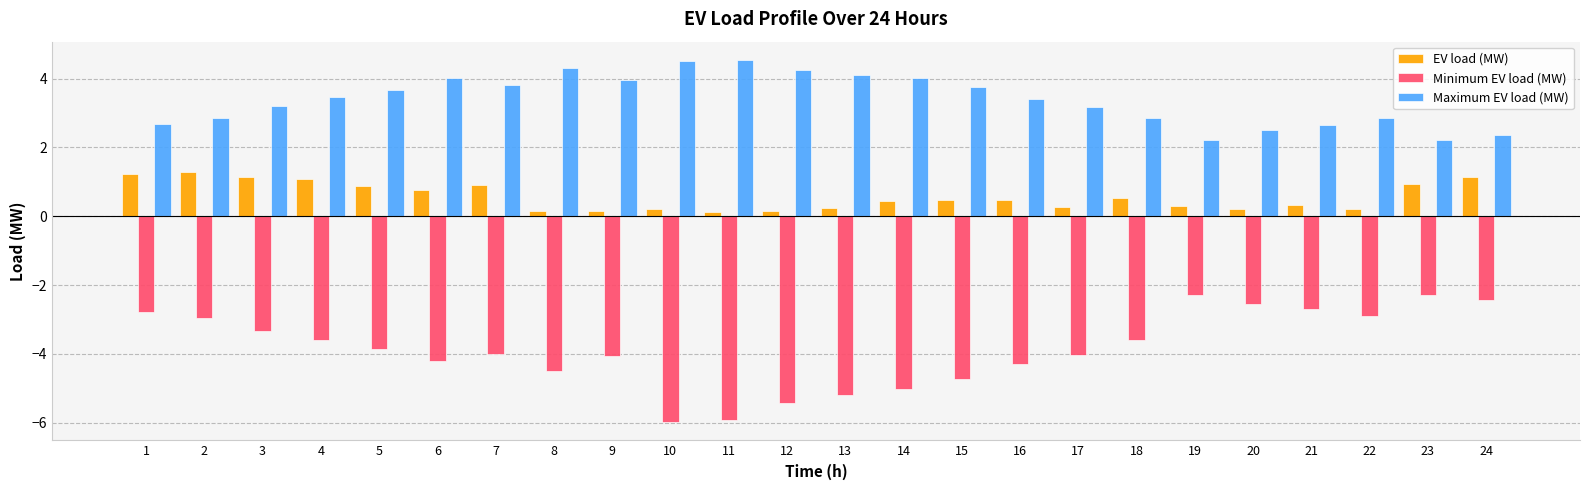

What is the difference between the maximum and minimum values in the EV load (MW) series?

1.1